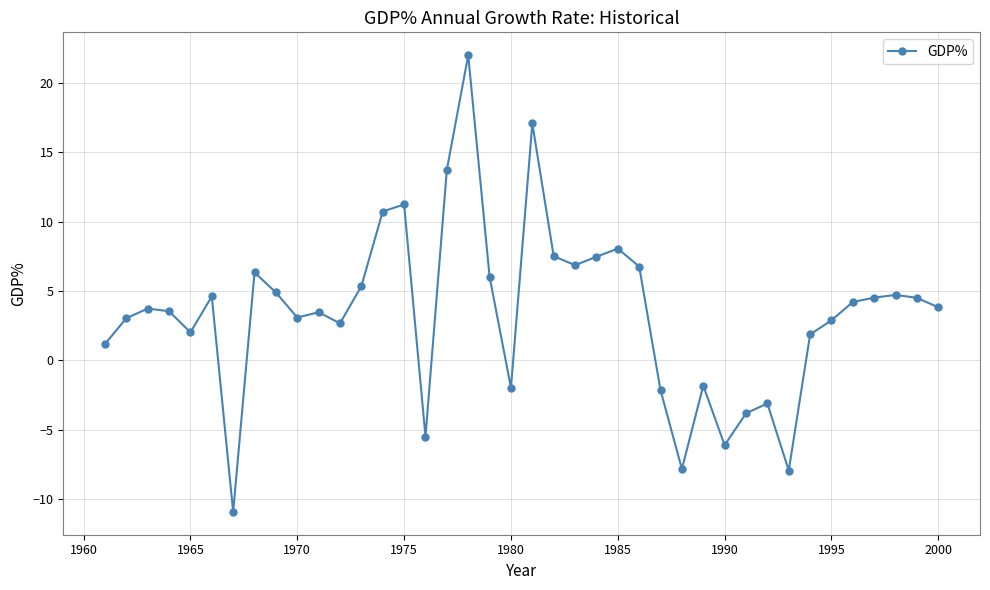

True or false: the data has more than 0 interior local peaks.

True